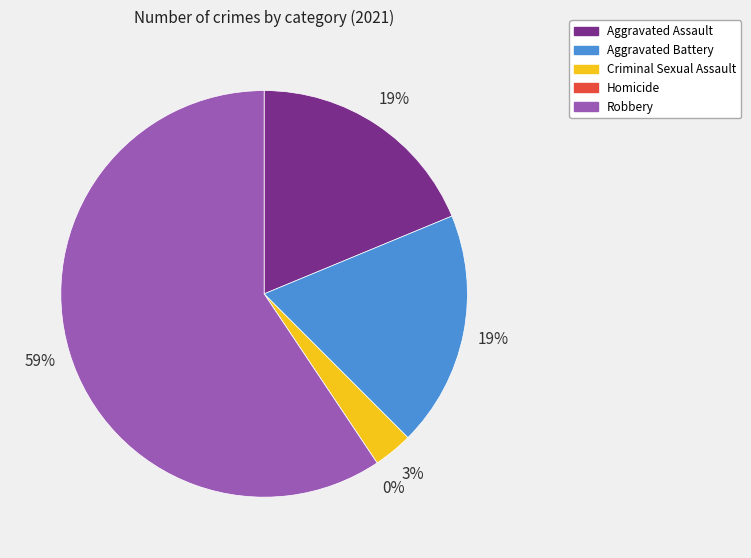

Combined, do Robbery and Aggravated Assault account for over 50%?

Yes